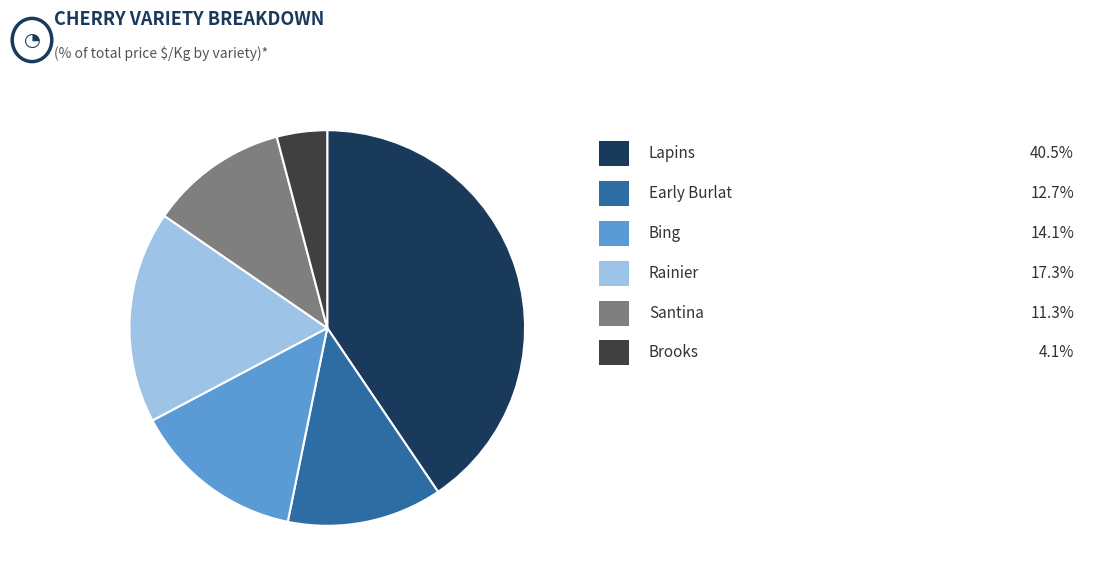

Does any single category account for the majority?

No